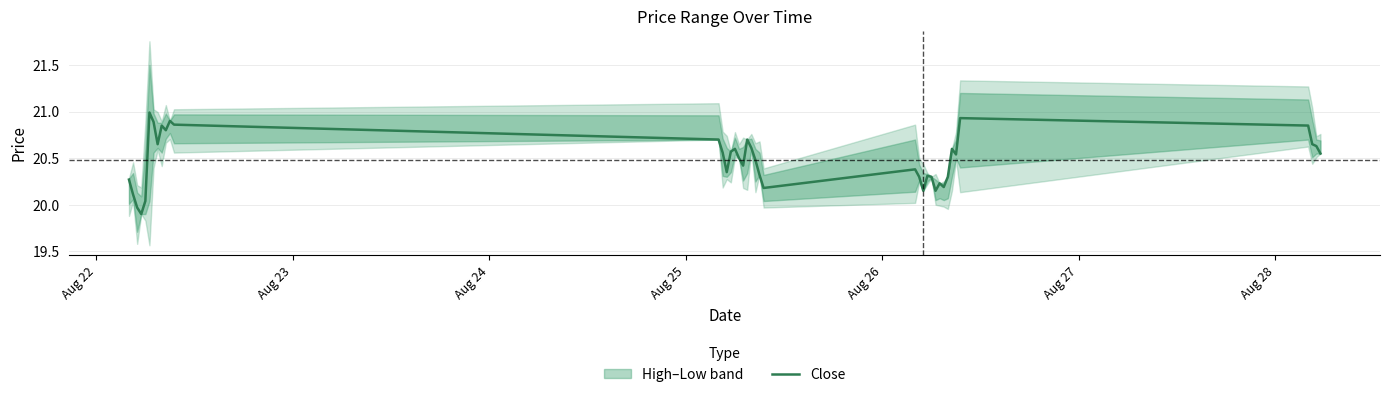

What is the smallest value displayed?

19.9